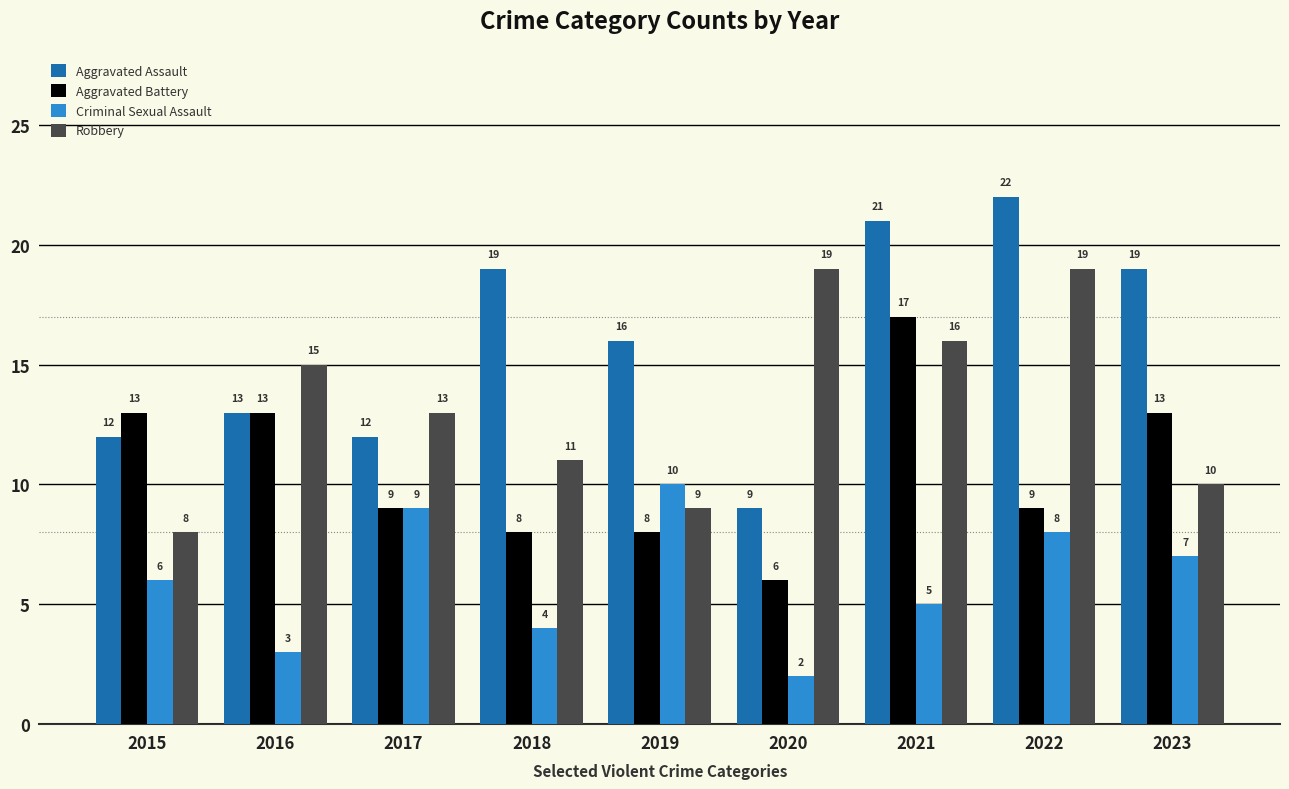

What are all the series names shown in the legend?

Aggravated Assault, Aggravated Battery, Criminal Sexual Assault, Robbery